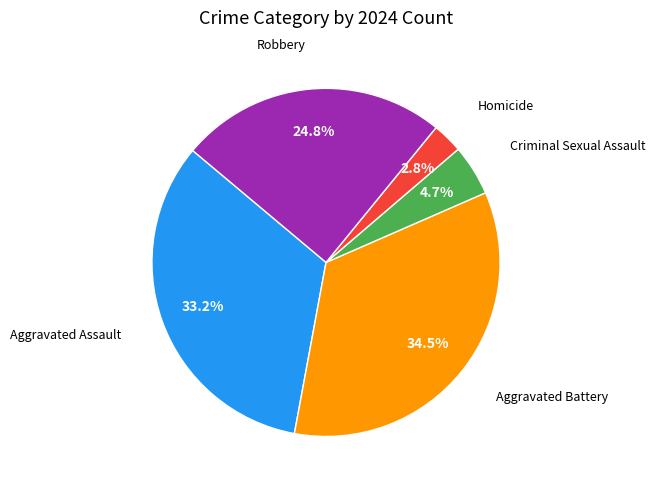

Is there any slice that represents more than half of the pie?

No